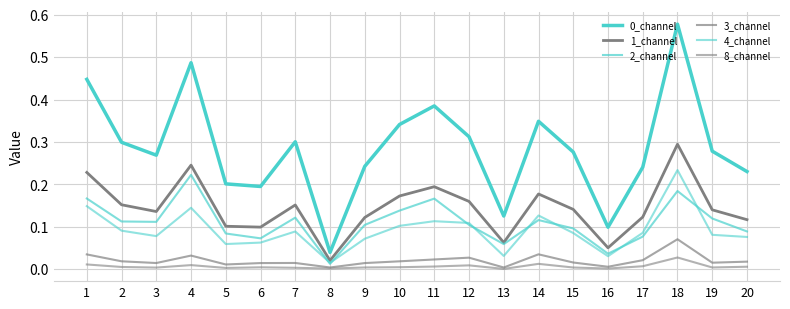

The 3_channel series shows 0.1 at 18. True or false?

True